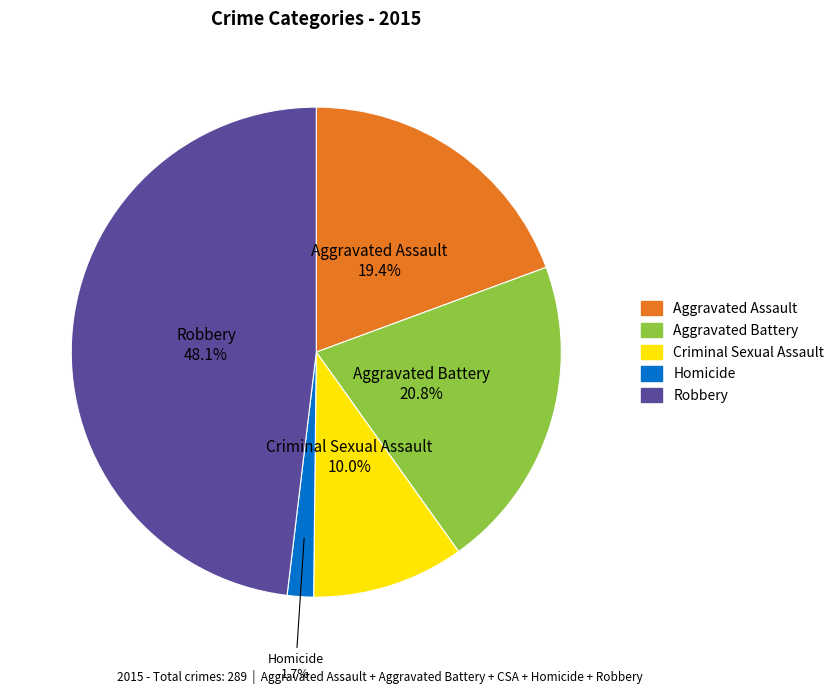

Which category has the biggest portion of the pie?

Robbery